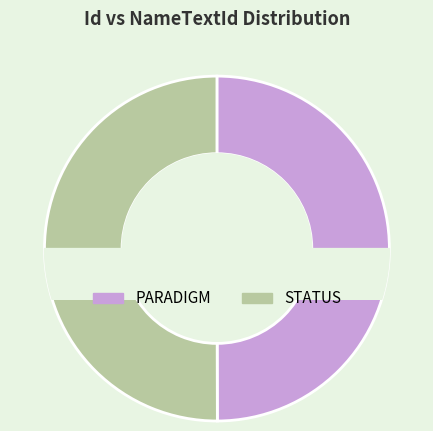

To the nearest percent, what percentage of the pie is PARADIGM?

50%